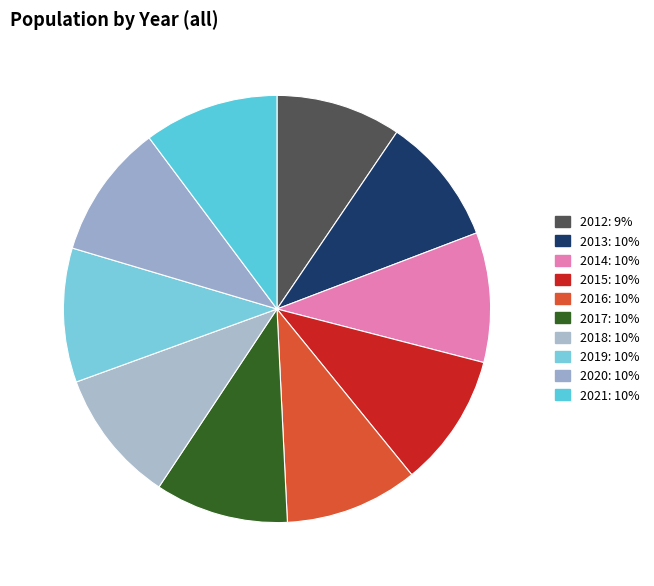

How many segments does this pie chart have?

10